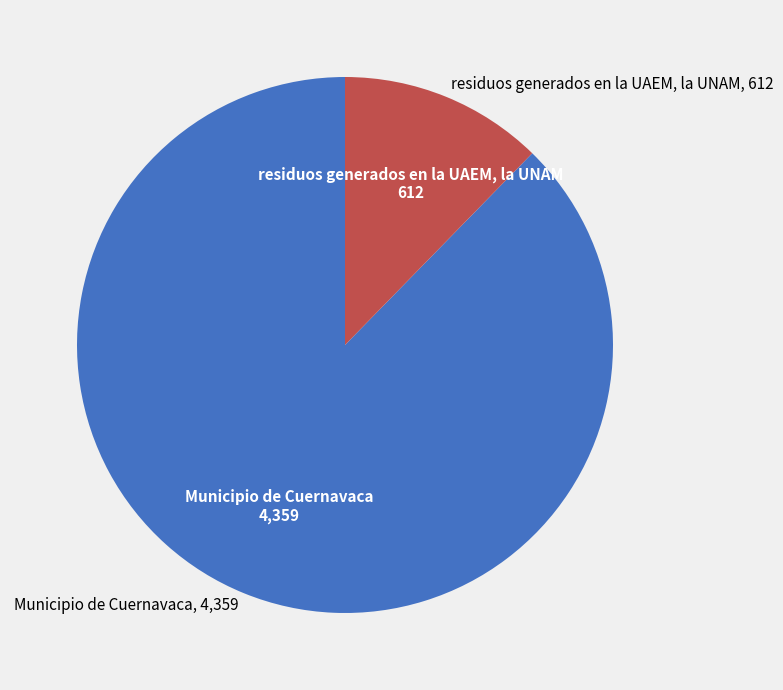

Is there a majority slice in this chart?

Yes